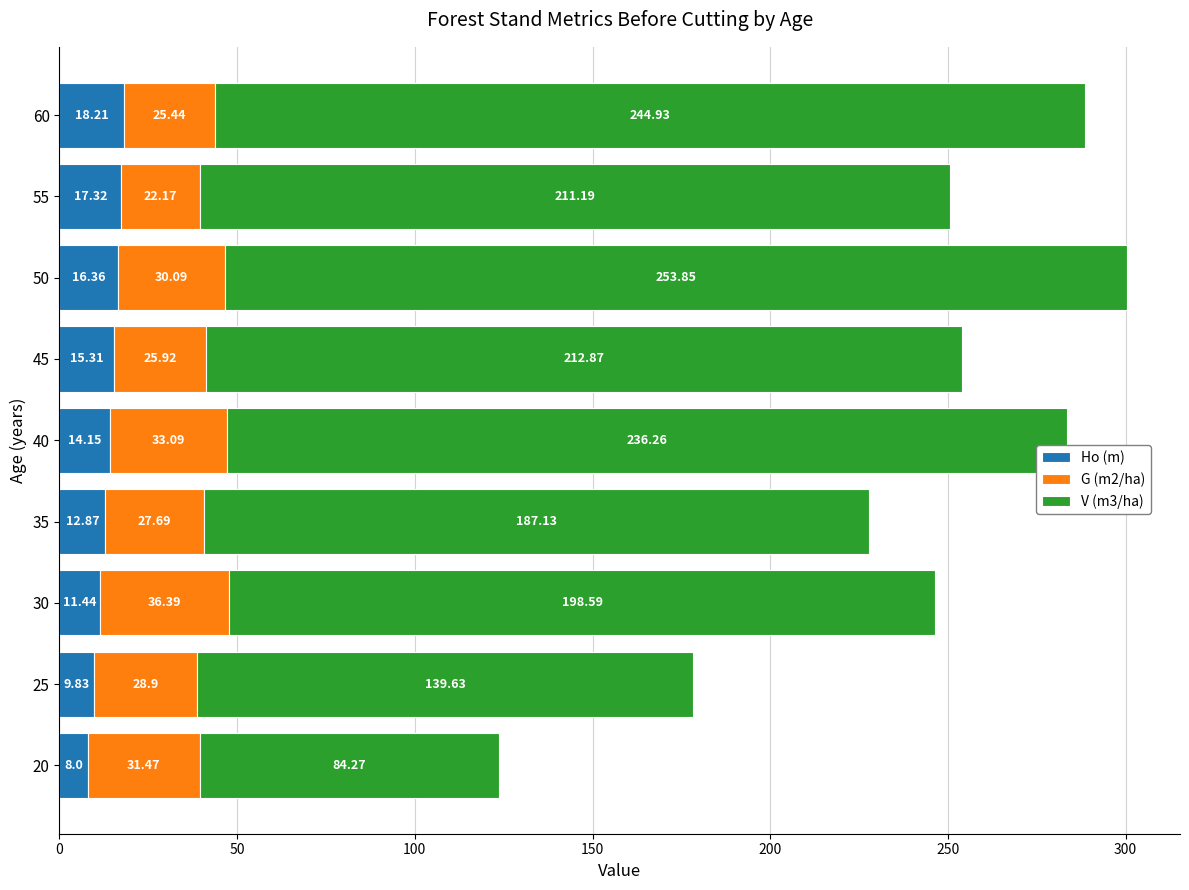

Rank the categories by Ho (m) value from lowest to highest.

20, 25, 30, 35, 40, 45, 50, 55, 60